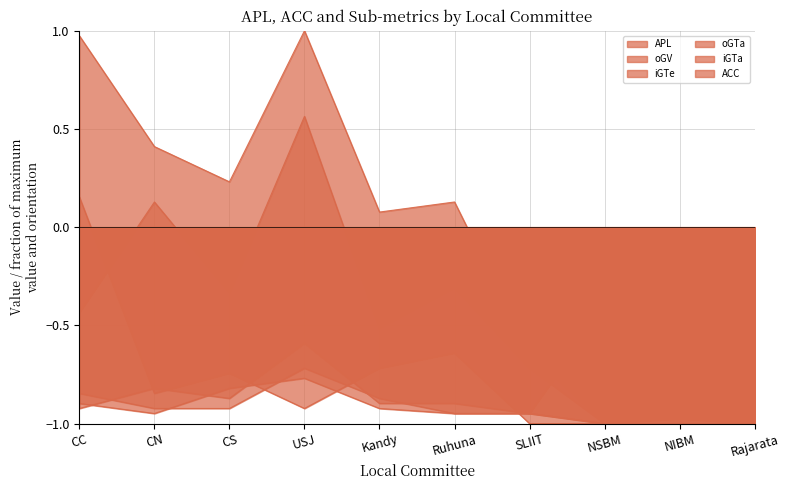

Does the chart have visible grid lines?

Yes